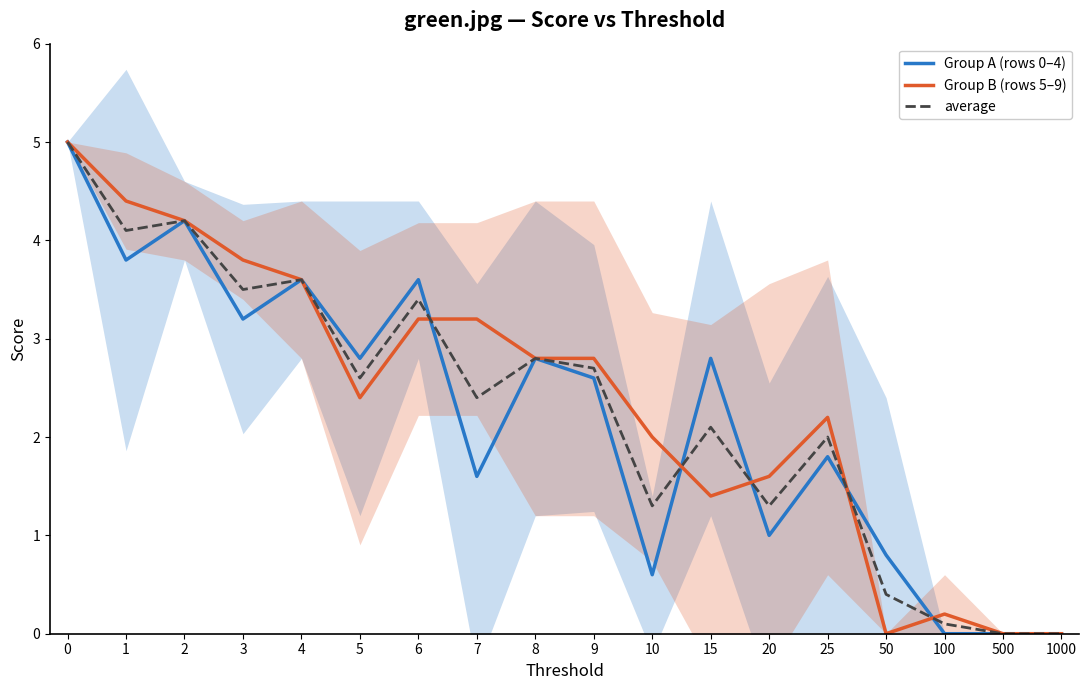

What is the value of the Group A (rows 0–4) point at the 7th from the left?

3.6